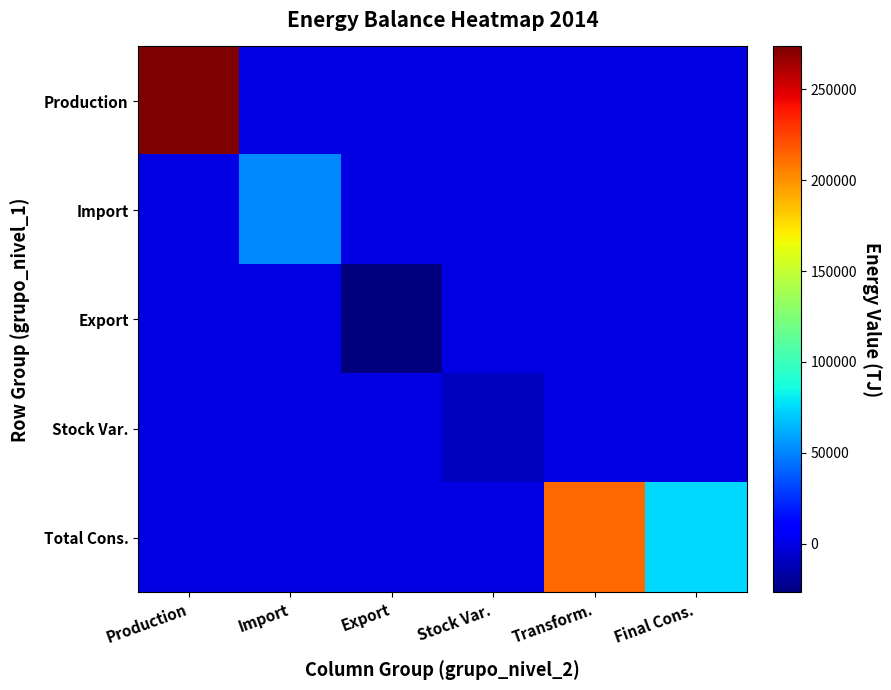

Reading left to right, extract all data points from this chart.

Production: Production=273535.0	Import=0.0	Export=0.0	Stock Var.=0.0	Transform.=0.0	Final Cons.=0.0
Import: Production=0.0	Import=51383.2	Export=0.0	Stock Var.=0.0	Transform.=0.0	Final Cons.=0.0
Export: Production=0.0	Import=0.0	Export=-26800.1	Stock Var.=0.0	Transform.=0.0	Final Cons.=0.0
Stock Var.: Production=0.0	Import=0.0	Export=0.0	Stock Var.=-10097.1	Transform.=0.0	Final Cons.=0.0
Total Cons.: Production=0.0	Import=0.0	Export=0.0	Stock Var.=0.0	Transform.=213662.1	Final Cons.=74358.9